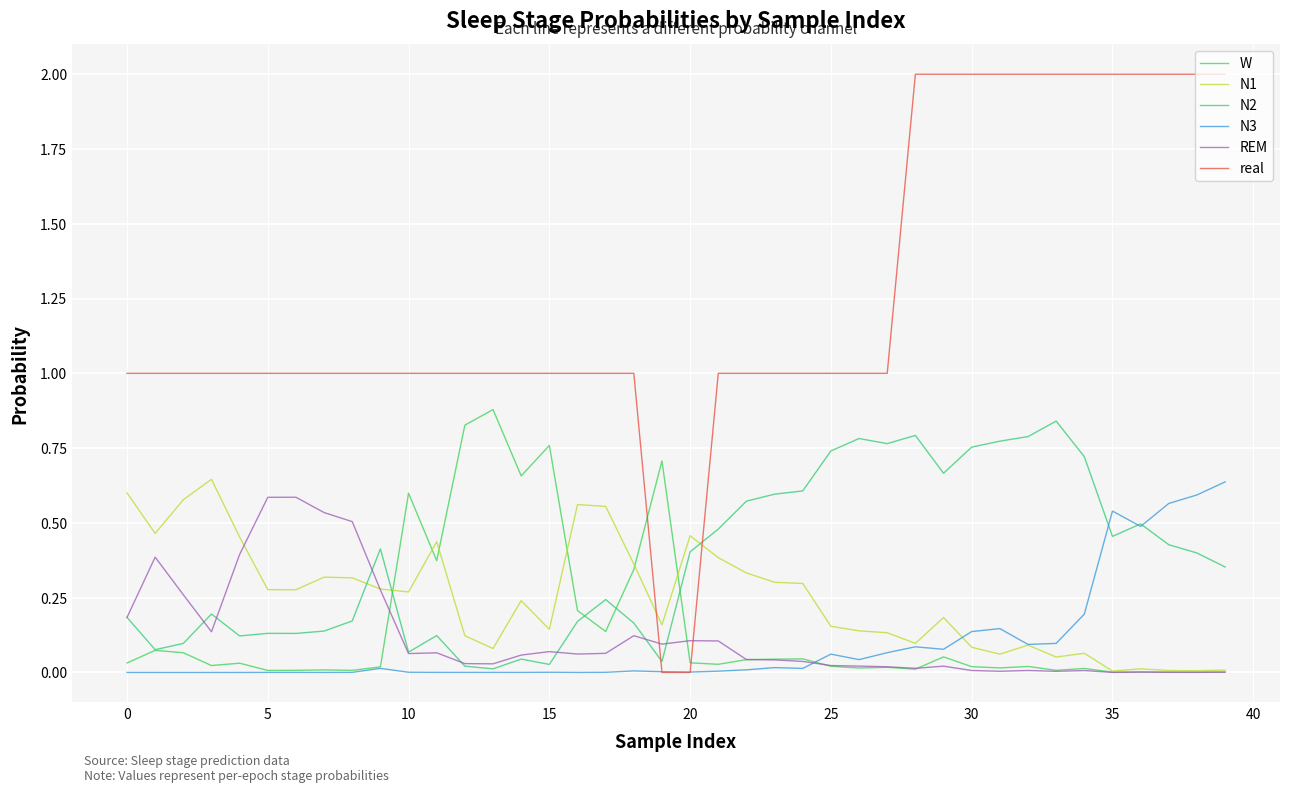

Is this an area chart (filled region under the line)?

No